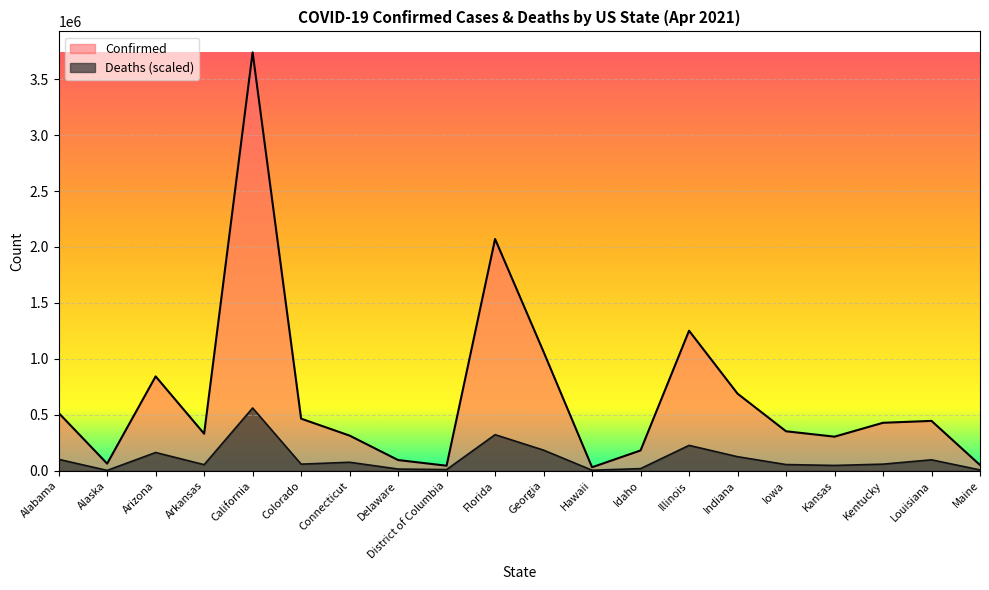

What is the label of the 20th point from the right?

Alabama